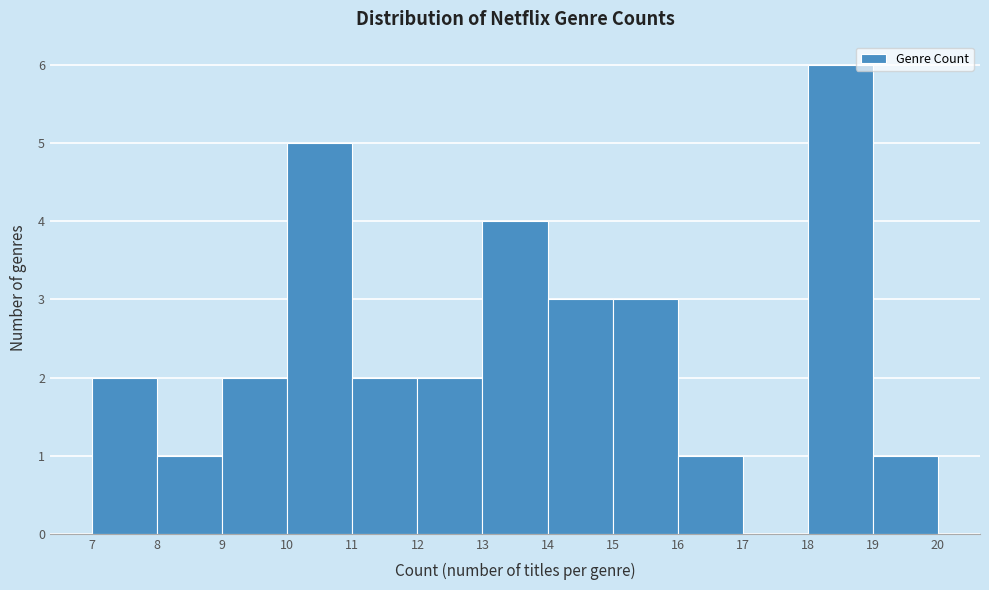

Which range on the x-axis has the tallest bar?

18 to 19